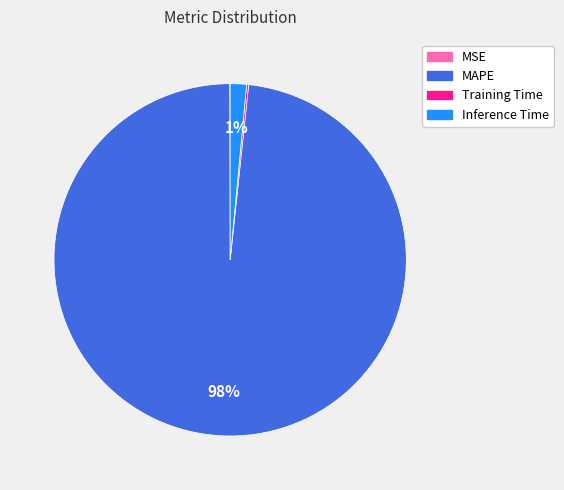

Between MAPE and Inference Time, which is larger?

MAPE